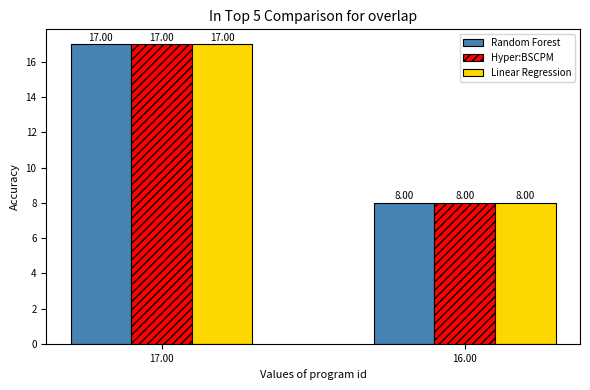

Count the number of categories in the chart.

2